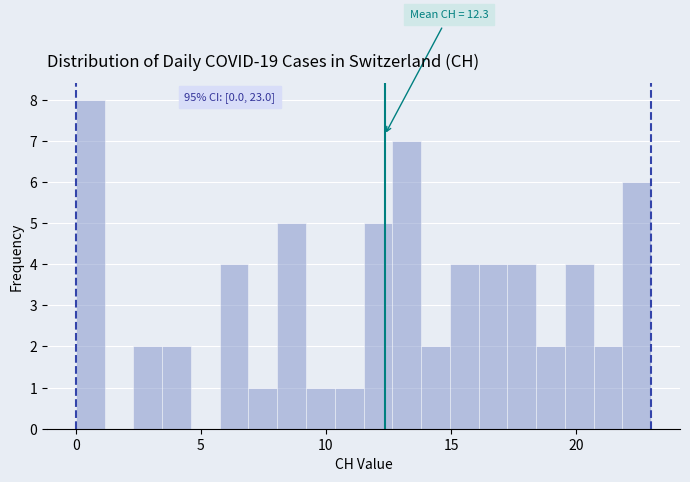

Read against the x-axis, roughly where is the centre of the tallest bar?

0.5